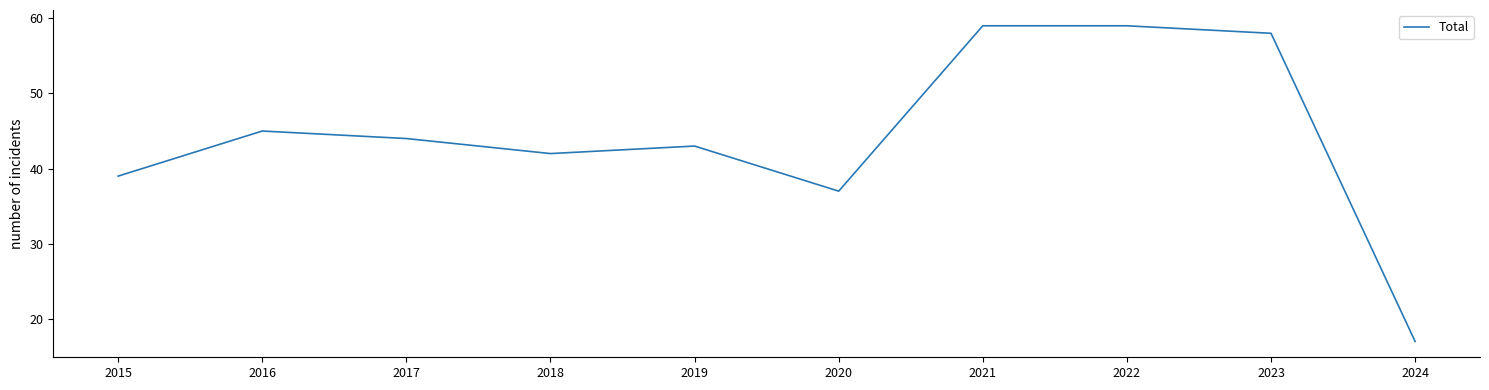

What is the approximate value at 2023, to the nearest 5?

60